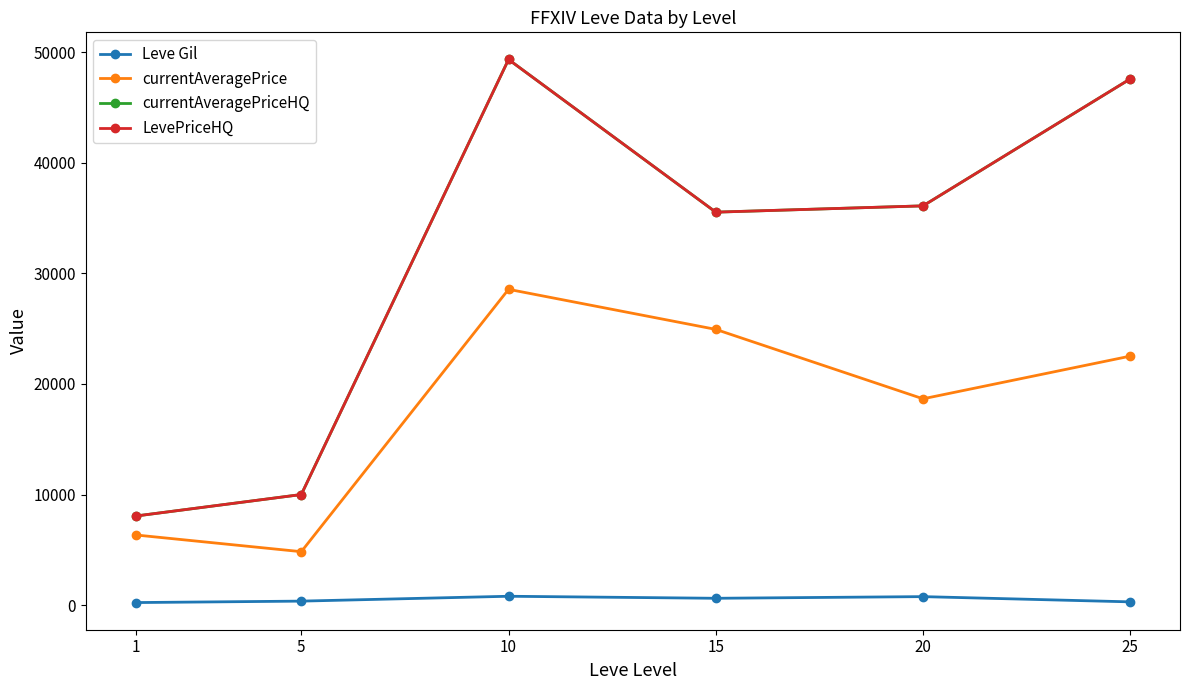

Is this an area chart (filled region under the line)?

No